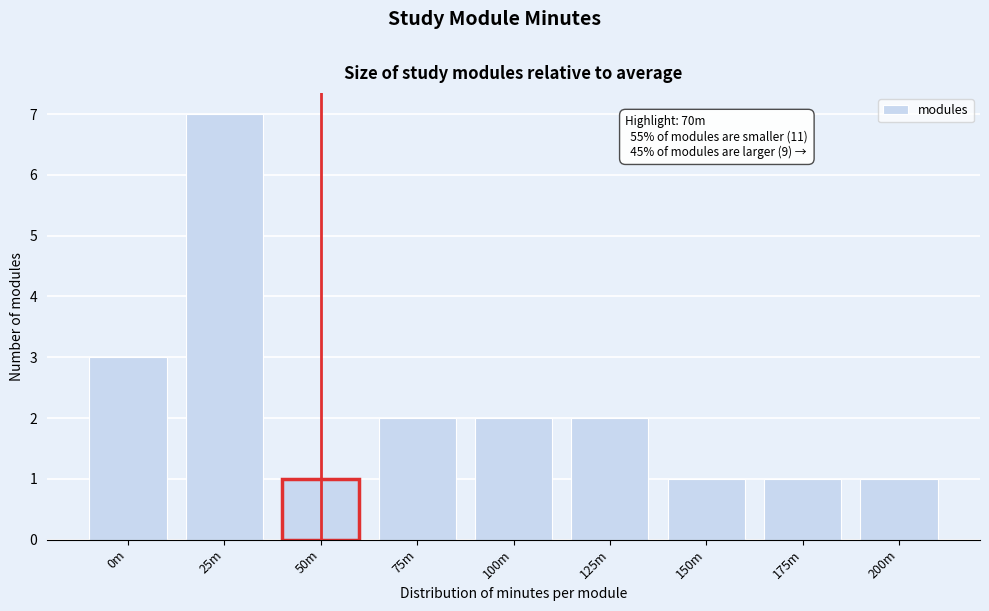

Reading left to right, extract all data points from this chart.

3	7	1	2	2	2	1	1	1